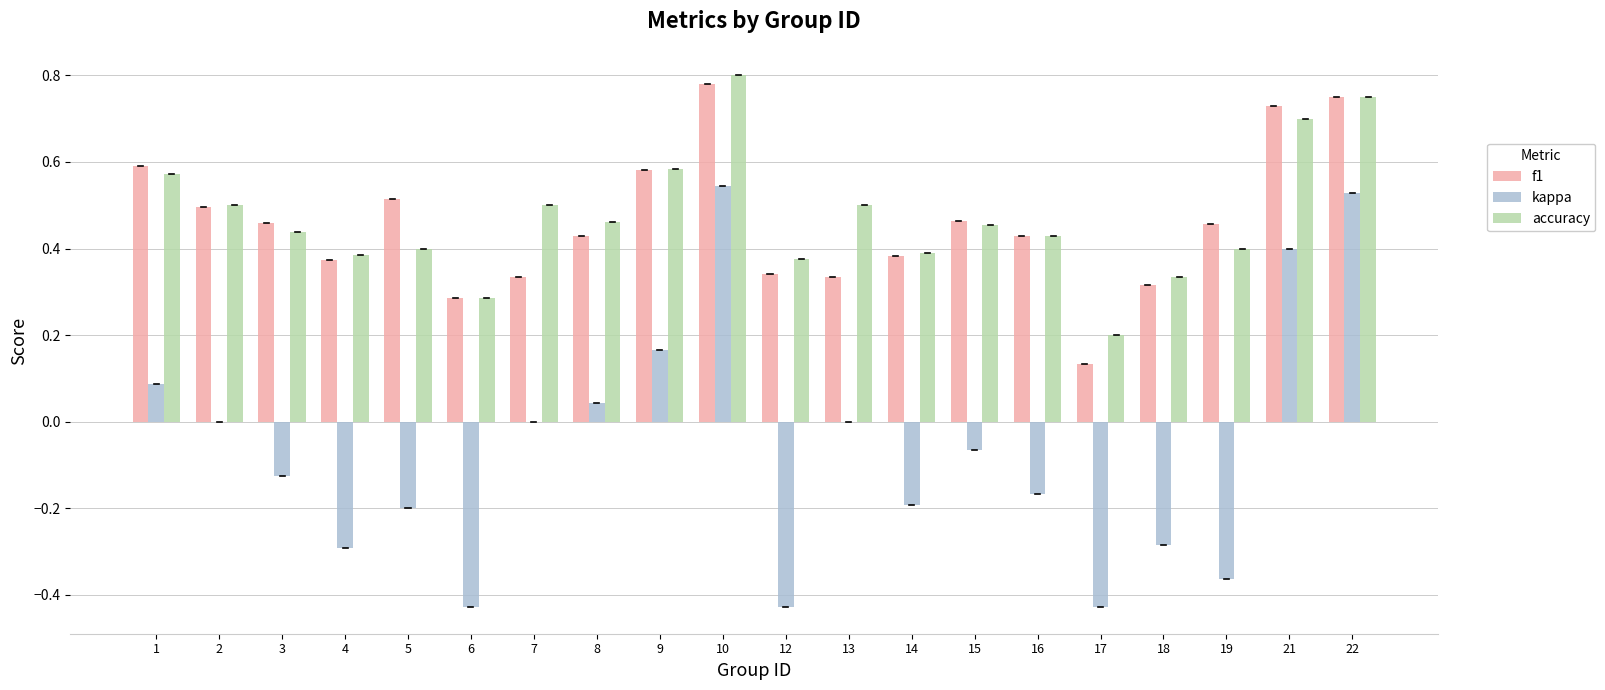

Is the value of f1 at 22 greater than the value of accuracy at 8?

Yes